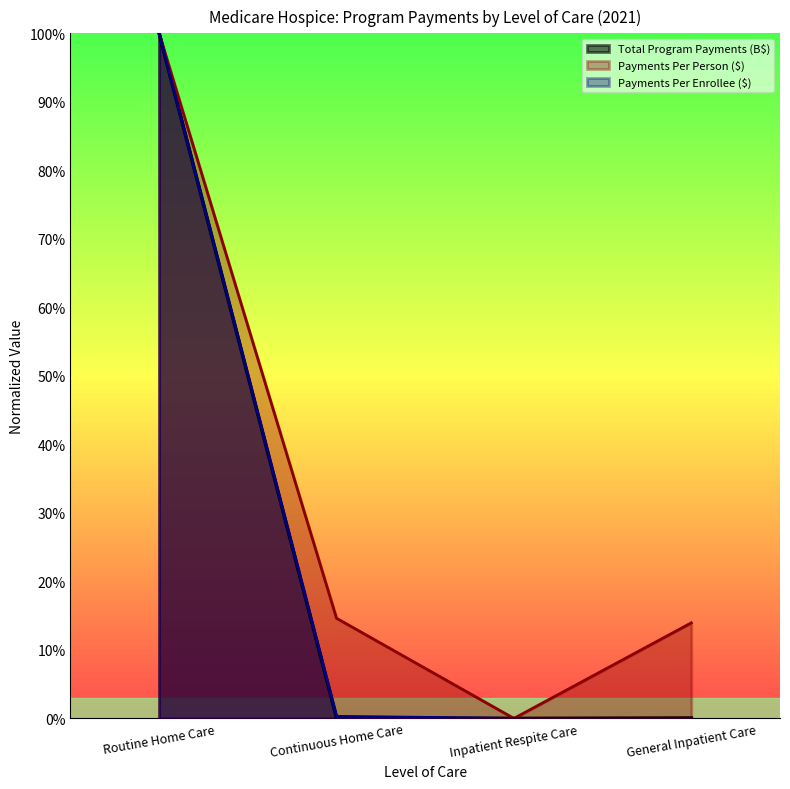

Reading right to left, transcribe all the data shown in this chart.

Total Program Payments: 0.0	0.0	0.0	1.0
Program Payments Per Person: 0.1	0.0	0.1	1.0
Program Payments Per Enrollee: 0.0	0.0	0.0	1.0